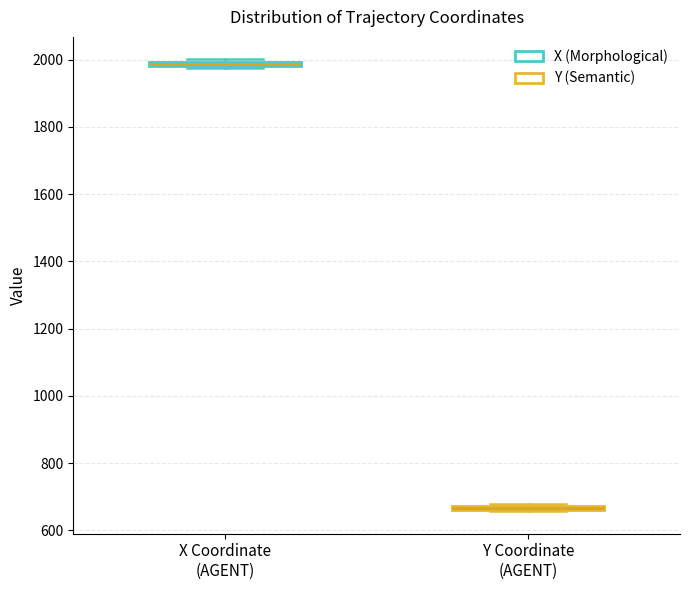

Where is the upper edge of the box for X Coordinate (AGENT) on the y-axis? The values are not printed on the chart, so give them approximately, as read against the axis.

2000